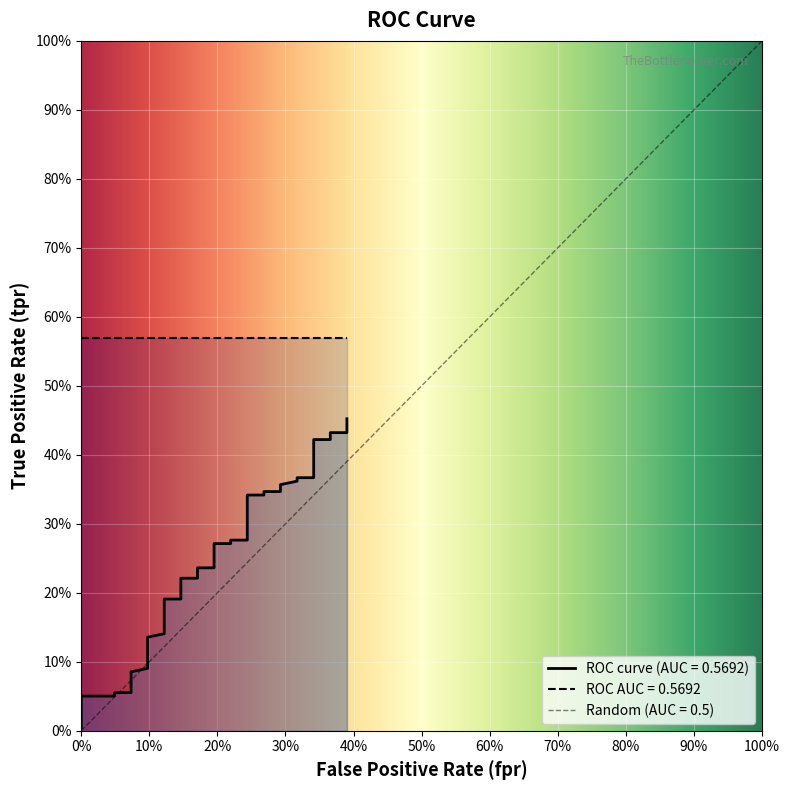

What is the difference between the maximum and minimum values?

0.4